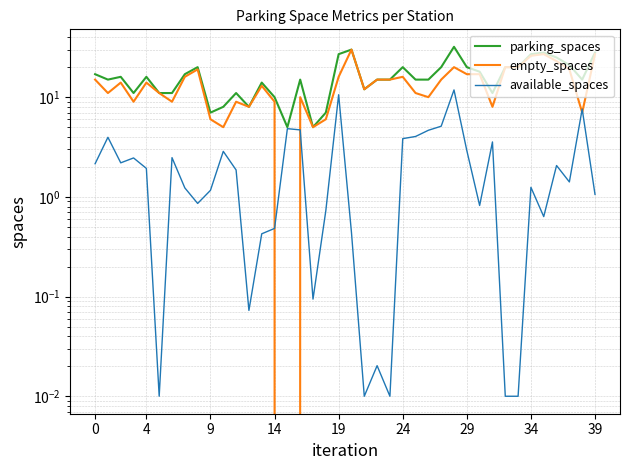

Between 20 and 32, which series saw the biggest shift?

parking_spaces